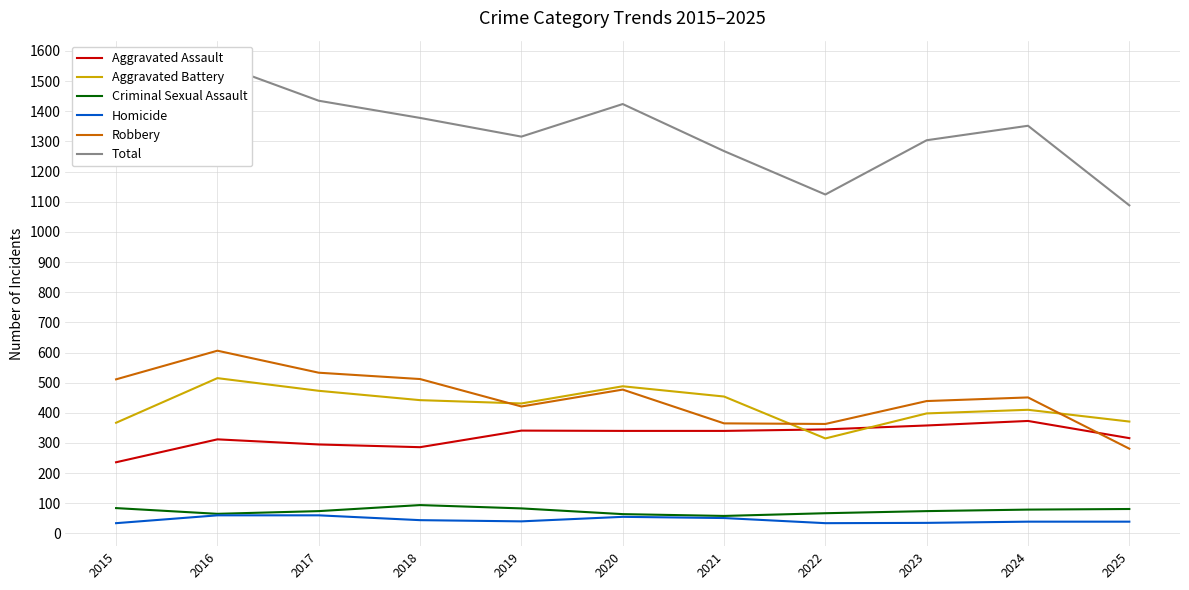

What is the total value across all series at 2017?

2870